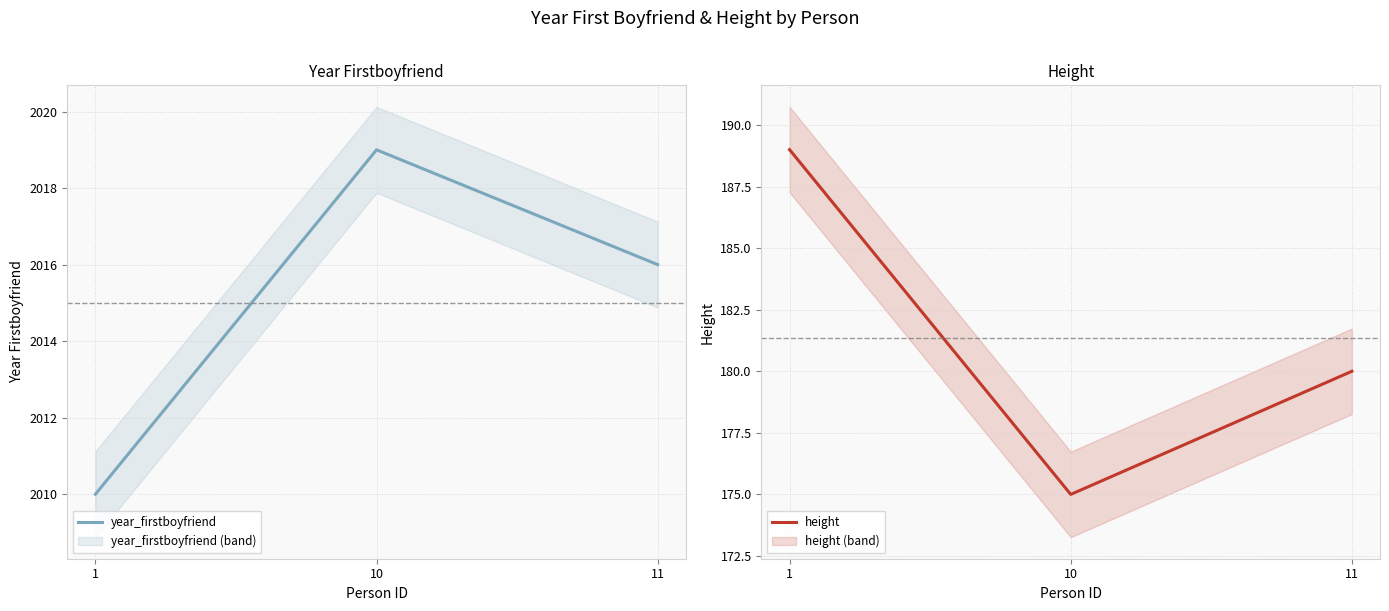

What is the difference between the highest and lowest values at 1?

1821